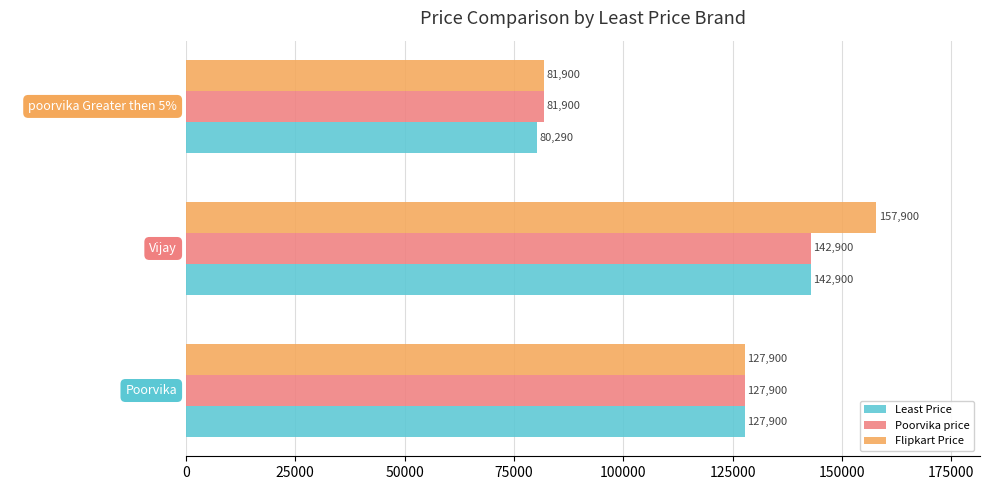

Is the value of Poorvika price at Poorvika greater than the value of Flipkart Price at poorvika Greater then 5%?

Yes